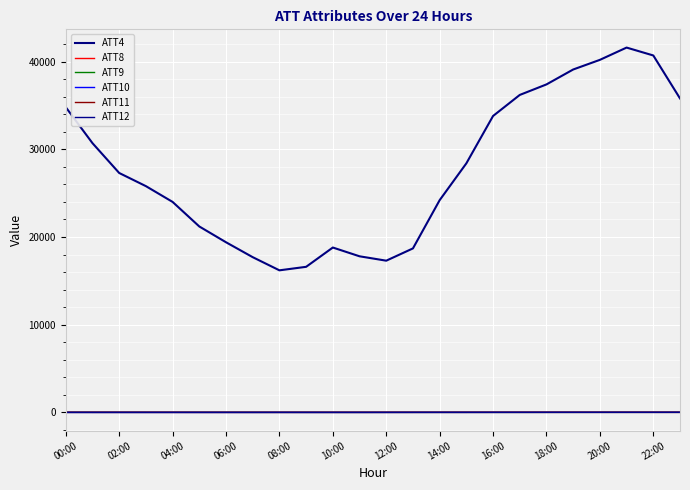

Reading left to right, extract all data points from this chart.

ATT4: 34800.0	30700.0	27300.0	25800.0	24000.0	21200.0	19400.0	17700.0	16200.0	16600.0	18800.0	17800.0	17300.0	18700.0	24200.0	28400.0	33800.0	36200.0	37400.0	39100.0	40200.0	41600.0	40700.0	35800.0
ATT8: 4.4	3.7	3.9	3.7	3.3	2.4	2.5	2.7	2.3	2.0	1.9	2.5	2.9	3.7	4.4	4.7	5.7	6.2	6.5	6.0	4.8	4.3	4.5	3.6
ATT9: 4.1	3.3	2.2	2.9	3.3	3.6	2.6	1.1	-0.5	-0.3	-0.6	-0.3	0.5	0.9	1.5	0.6	0.7	0.2	1.0	1.9	3.6	3.8	3.7	4.3
ATT10: -2.9	-3.4	-2.5	-2.3	-2.1	-3.7	-4.4	-5.3	-3.5	-5.1	-4.0	-3.2	-1.6	0.3	0.7	0.4	2.1	2.9	3.4	4.0	3.9	3.5	3.9	4.9
ATT11: 5.6	5.9	4.5	4.4	3.7	2.7	2.4	2.6	1.0	2.5	3.1	3.2	4.0	3.6	3.7	4.5	5.0	4.4	4.6	4.8	5.8	7.3	7.0	7.1
ATT12: 1.9	0.4	-0.2	-0.6	-0.4	0.3	1.3	2.1	4.6	3.1	1.8	0.9	1.2	2.1	3.7	3.8	4.3	4.6	5.5	6.4	7.0	7.0	6.5	7.4